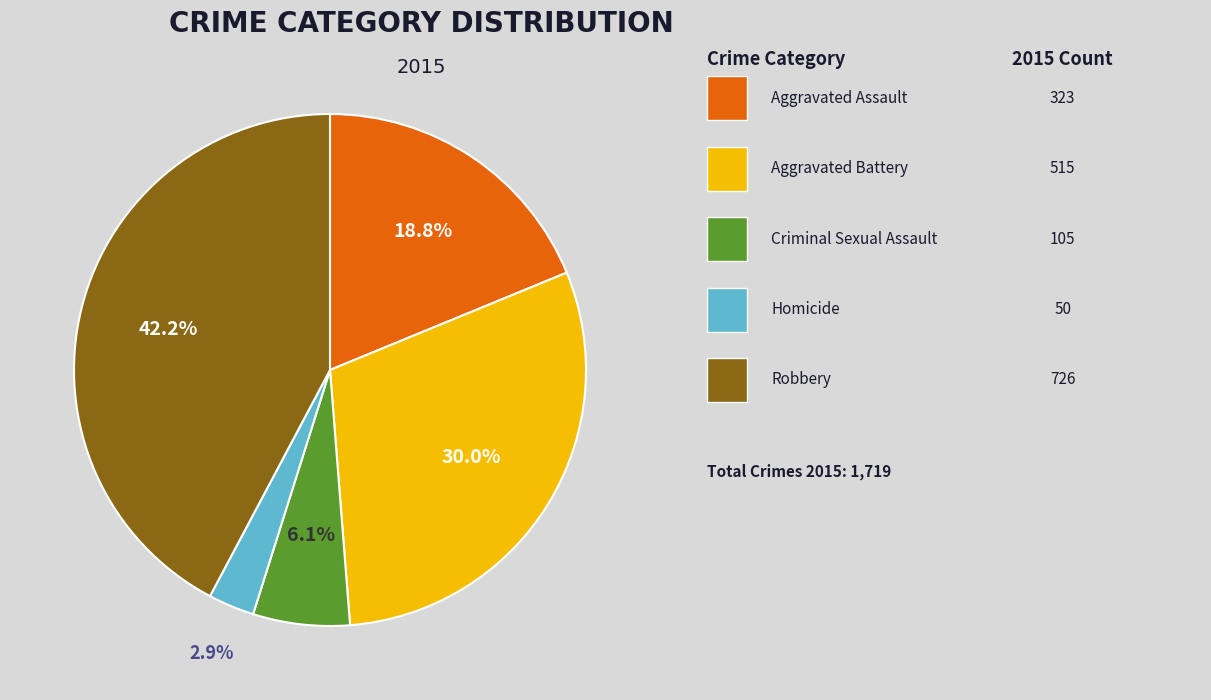

Does any single category account for the majority?

No